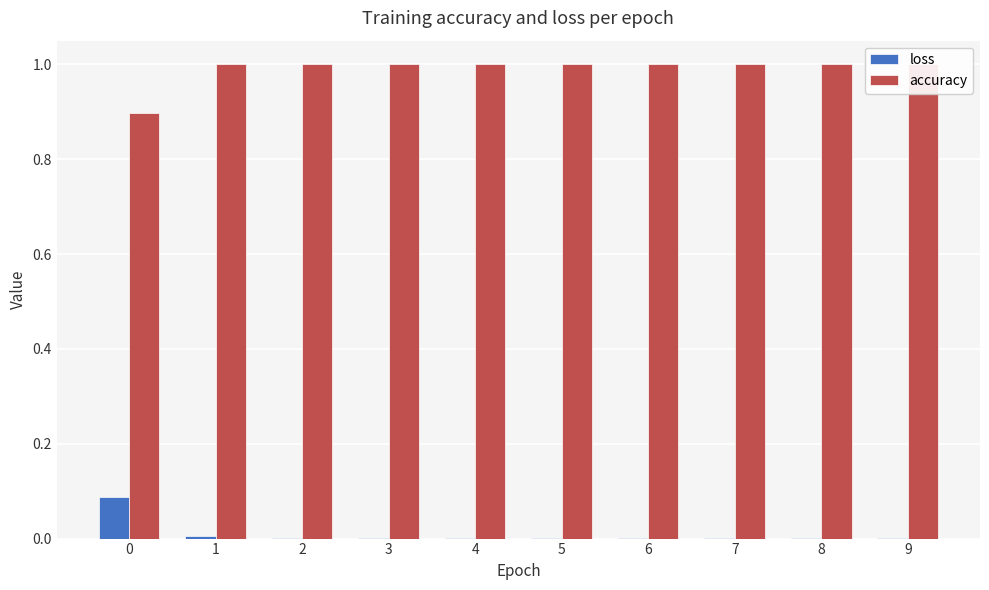

Is it true that accuracy equals 1.0 at 8?

True